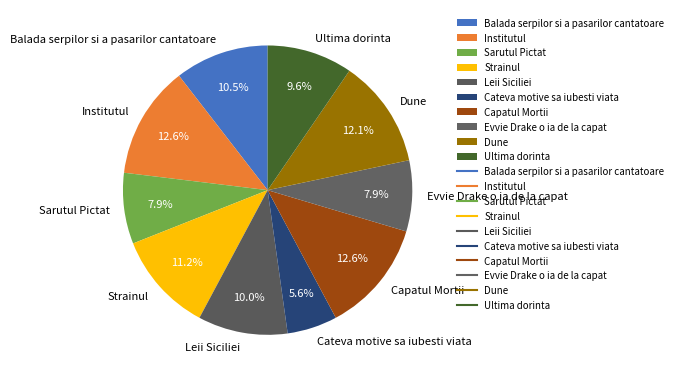

Combined, what portion of the pie is Balada serpilor si a pasarilor cantatoare and Capatul Mortii?

23.1%